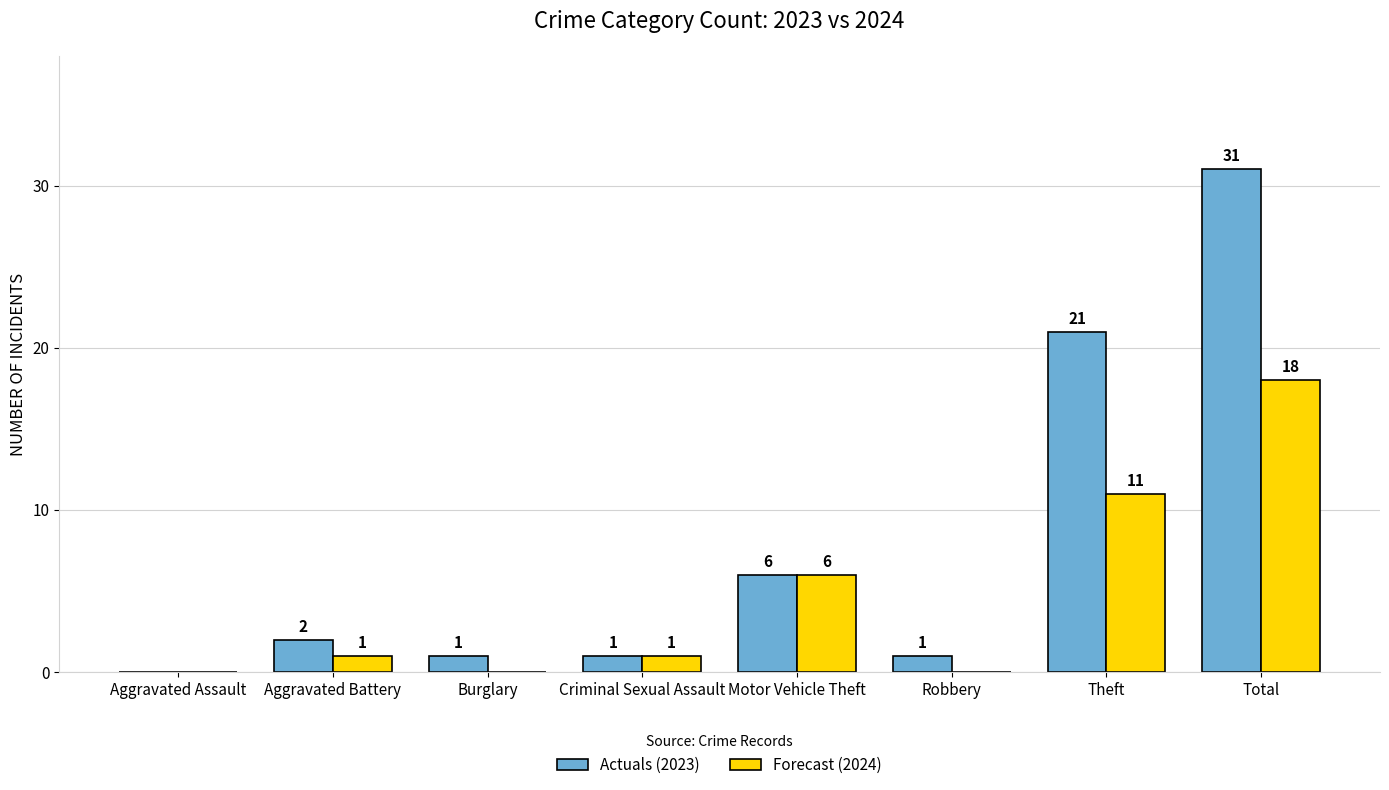

What is the total value across all series at Aggravated Battery?

3